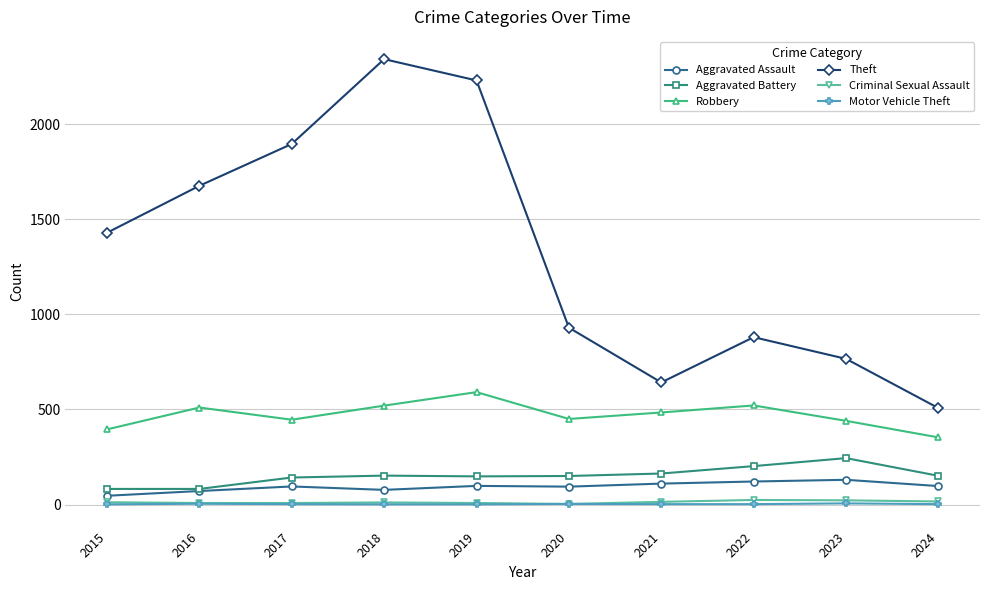

Which series has the largest total across all categories?

Theft